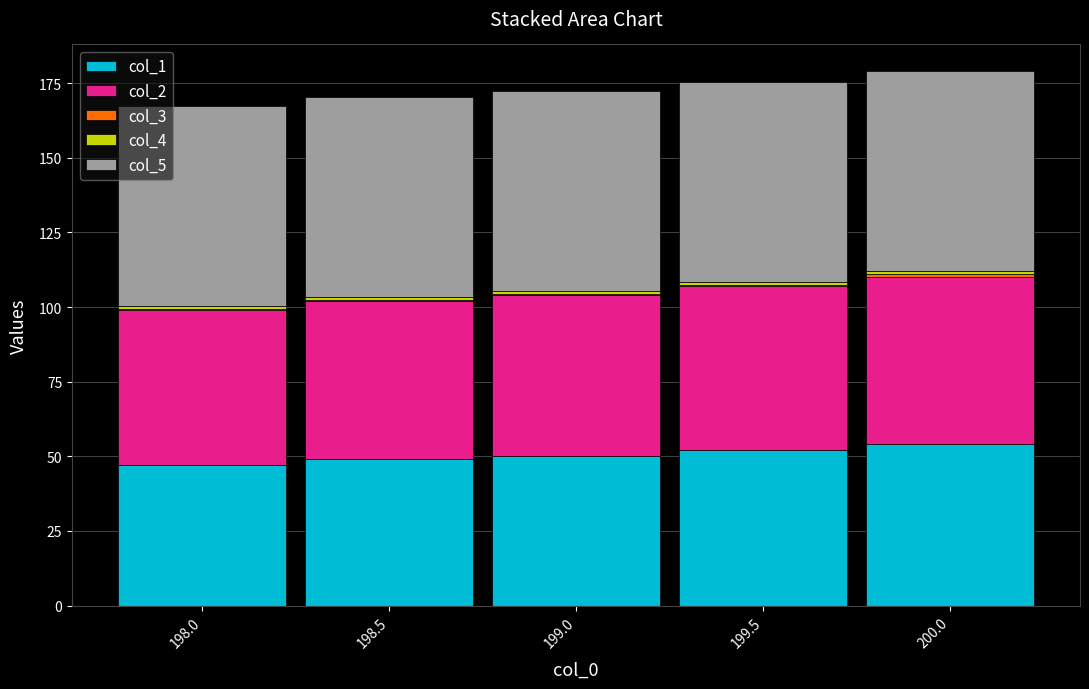

What is the maximum value for col_1?

54.0